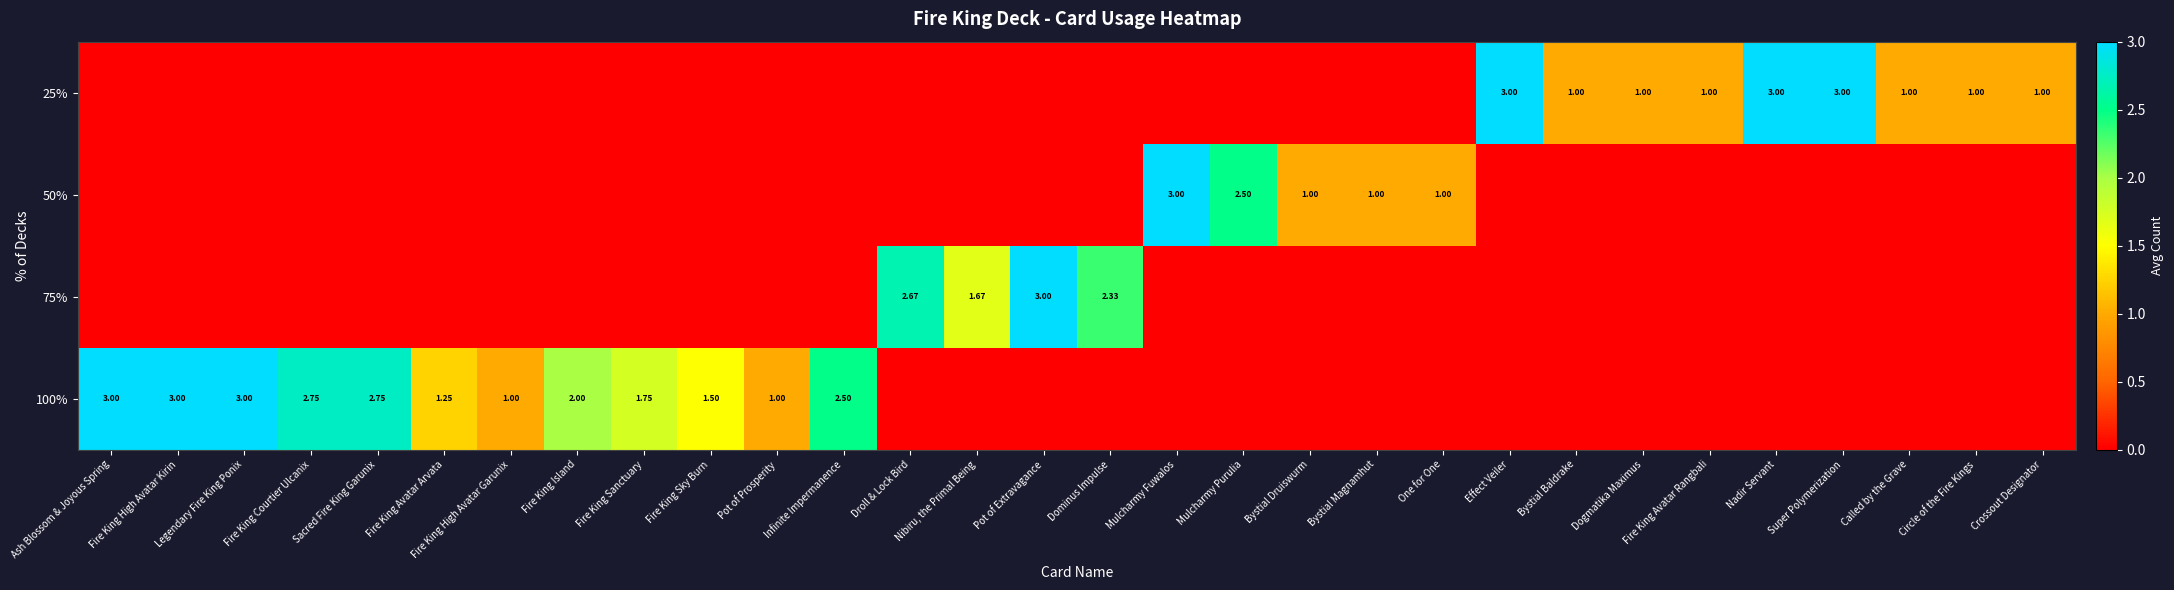

What is the sum of all 100% values?

25.5